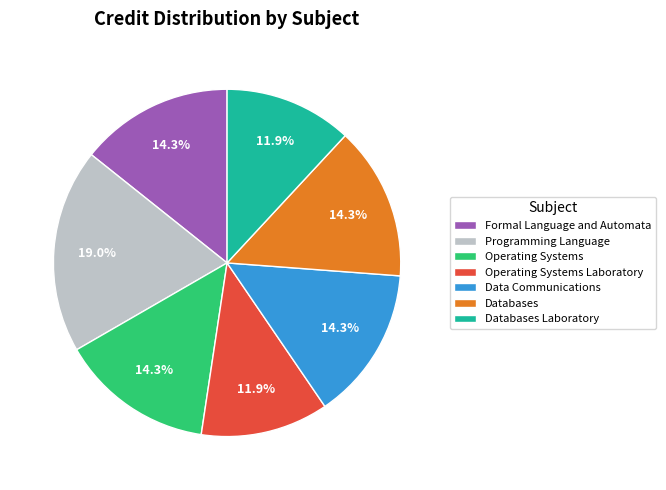

Count the number of slices in the pie.

7